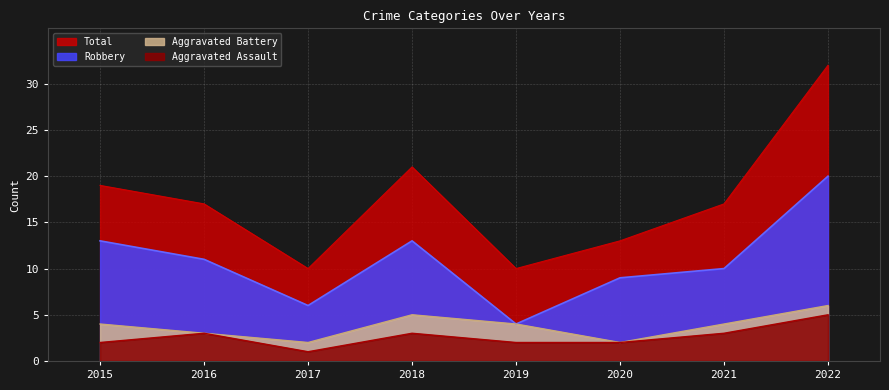

At which category does Aggravated Battery reach its first local valley?

2017